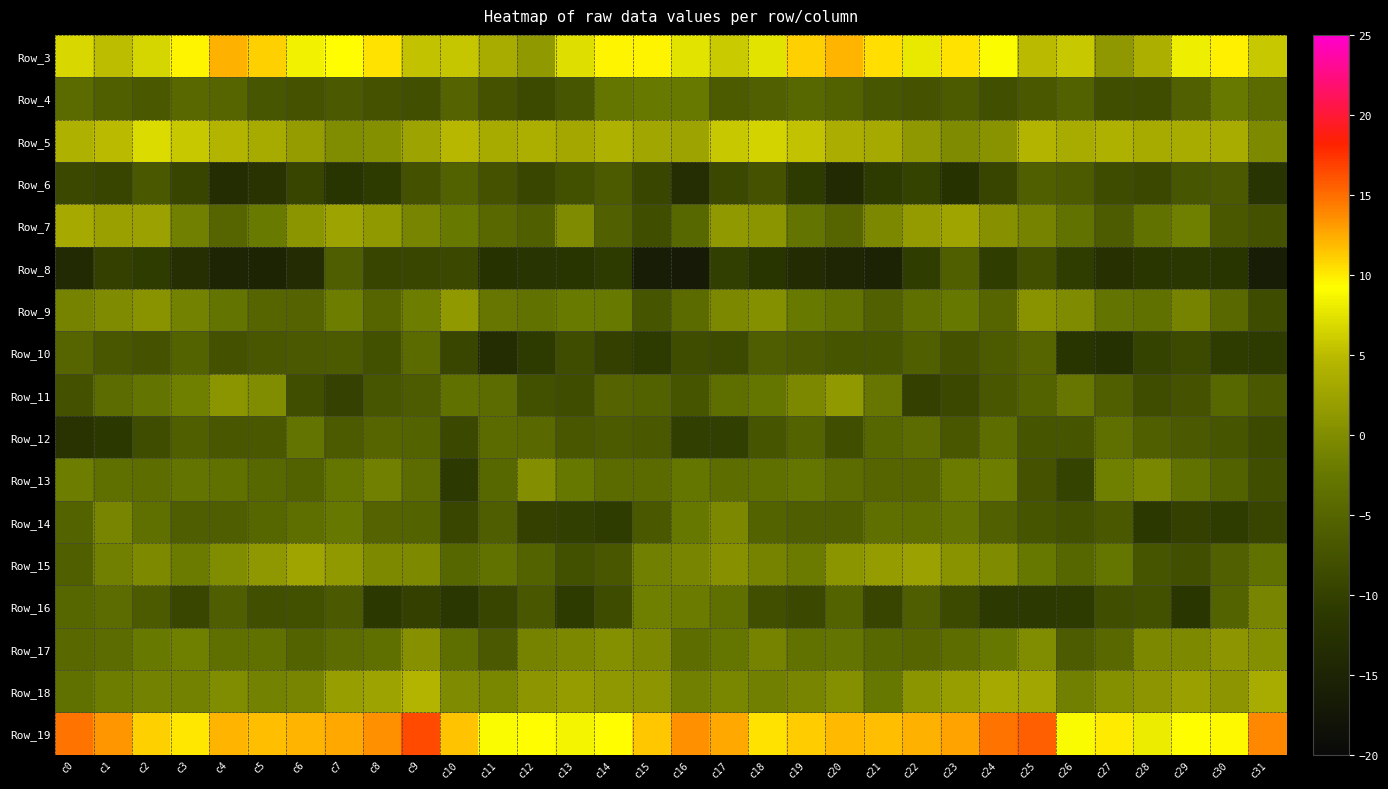

Which series has the widest spread of values?

Row_11